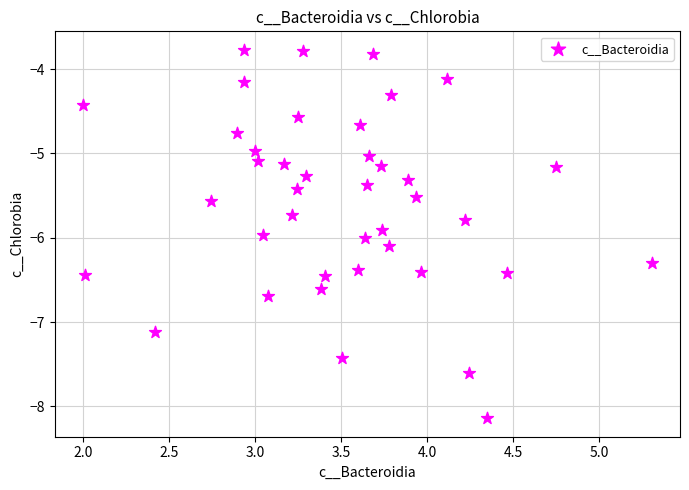

What is the range of Y values (max minus min)?

4.4